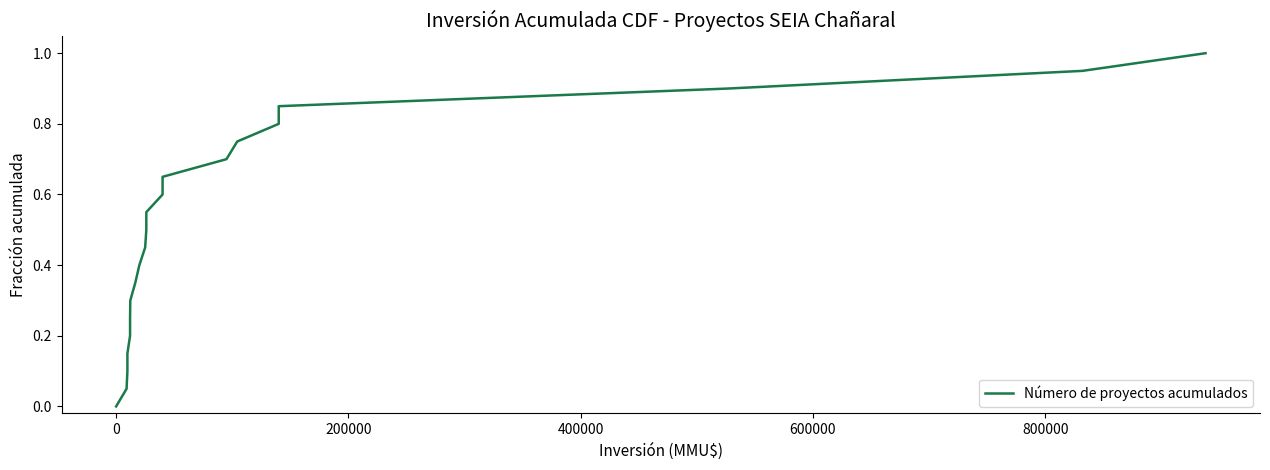

What is the sum of all values?

10.5